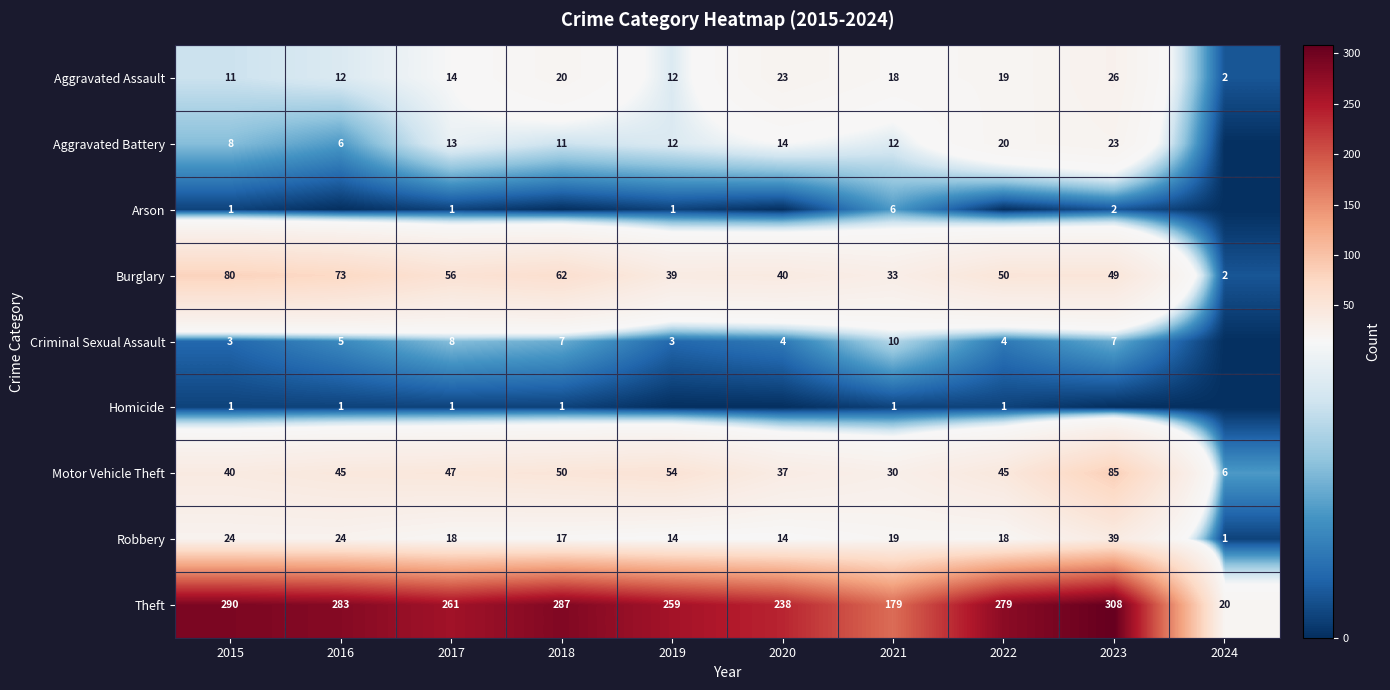

What is the total value across all series at 2021?

308